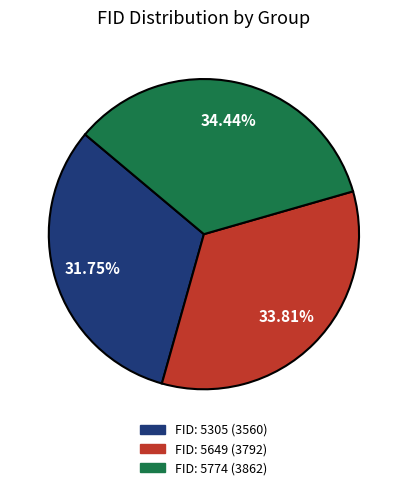

How many segments does this pie chart have?

3